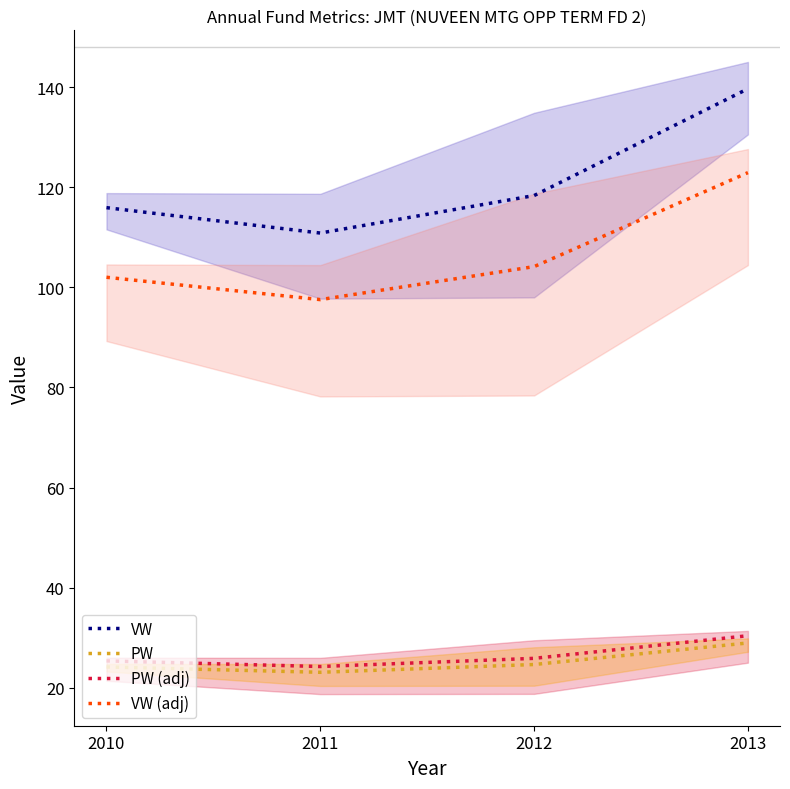

The value of PW at 2013 is 28.9. True or false?

True